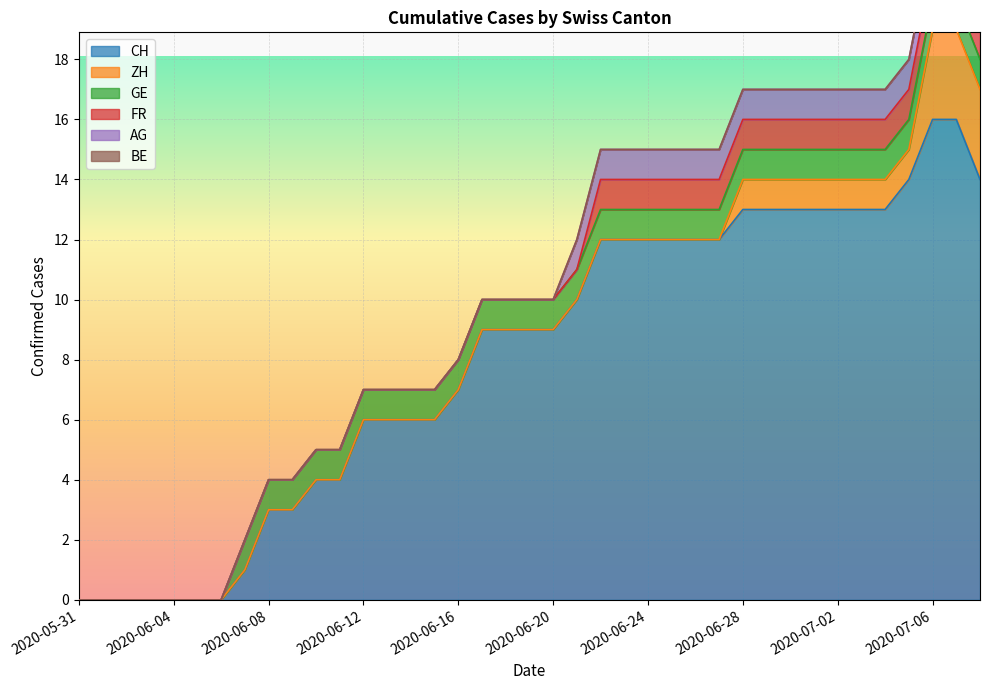

What are all the series names shown in the legend?

CH, ZH, GE, FR, AG, BE